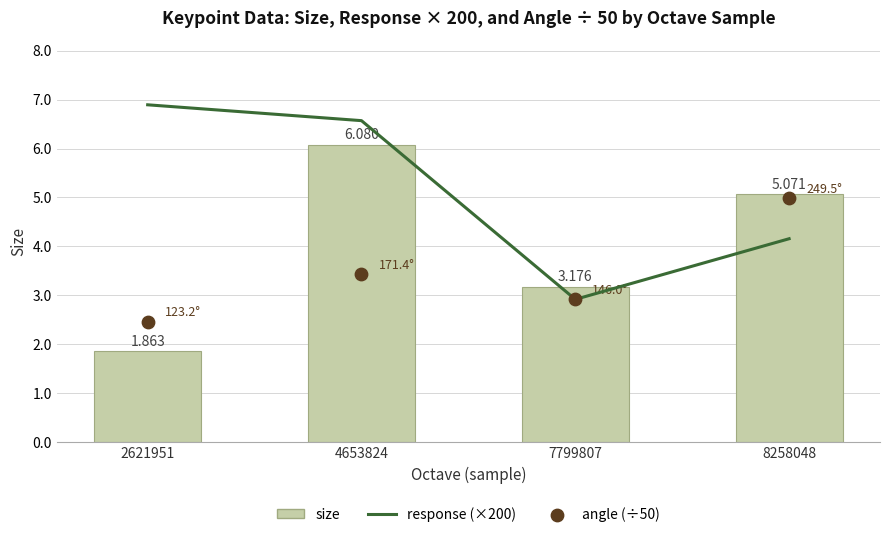

At how many categories does at least one series exceed 2?

4